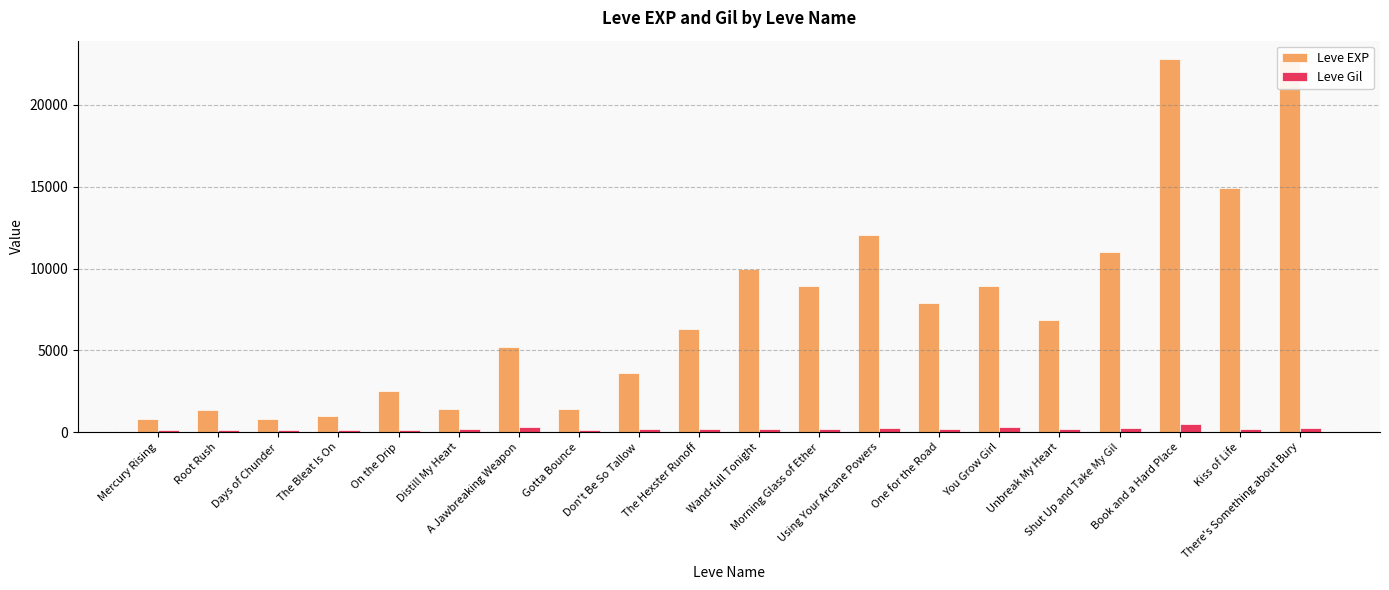

List the series in order of their overall mean, lowest first.

Leve Gil, Leve EXP